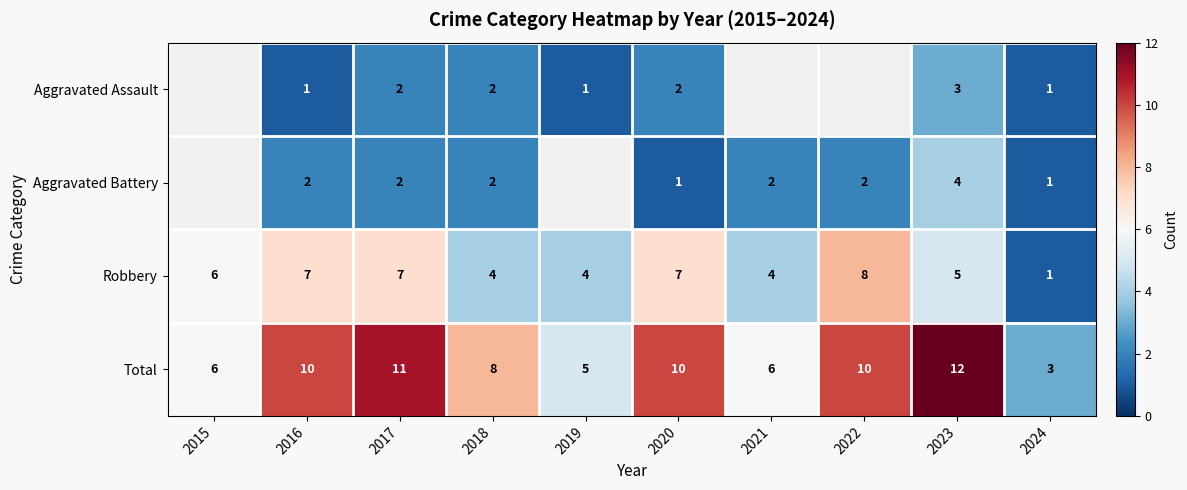

At which category is the sum across all series the highest?

2023